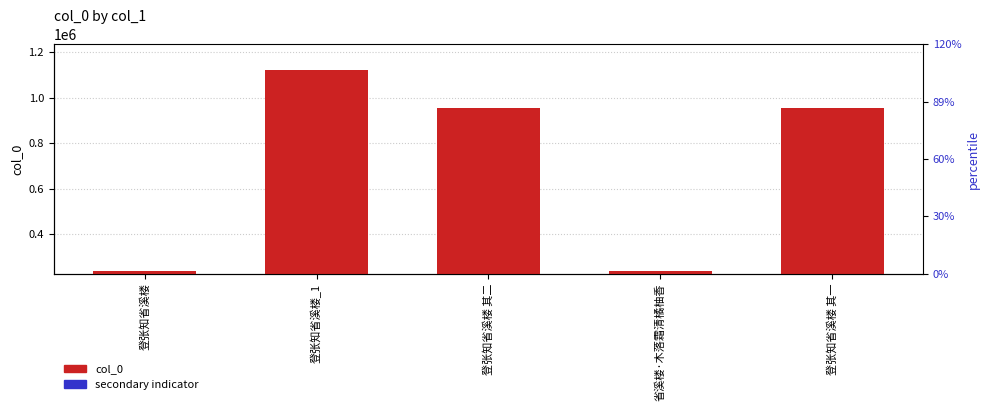

What are all the series names shown in the legend?

col_0, secondary indicator